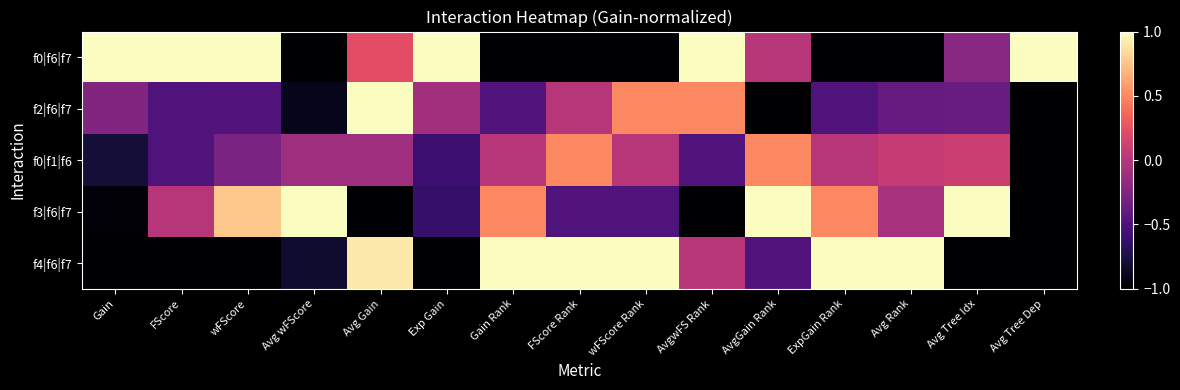

List the series in order of their peak value, lowest first.

f0|f1|f6, f0|f6|f7, f2|f6|f7, f3|f6|f7, f4|f6|f7